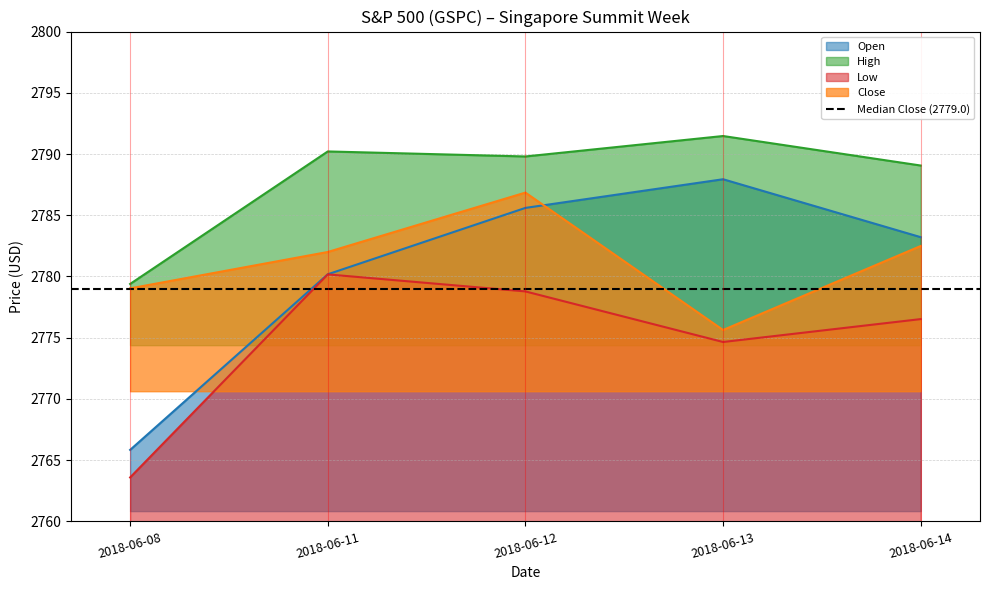

What is the sum of all Close values?

13906.0